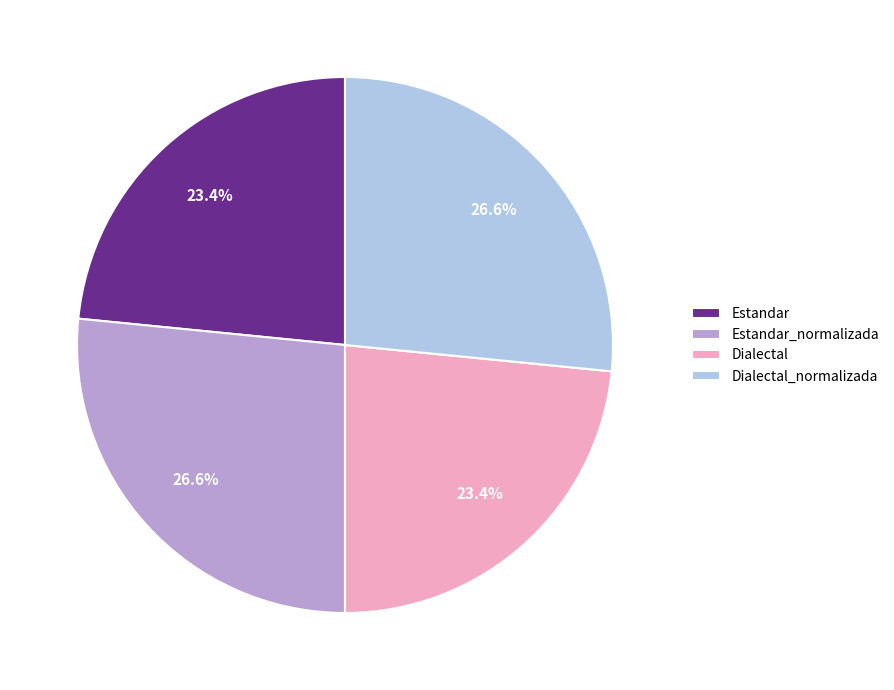

What is the total percentage of Dialectal_normalizada and Dialectal?

50.0%